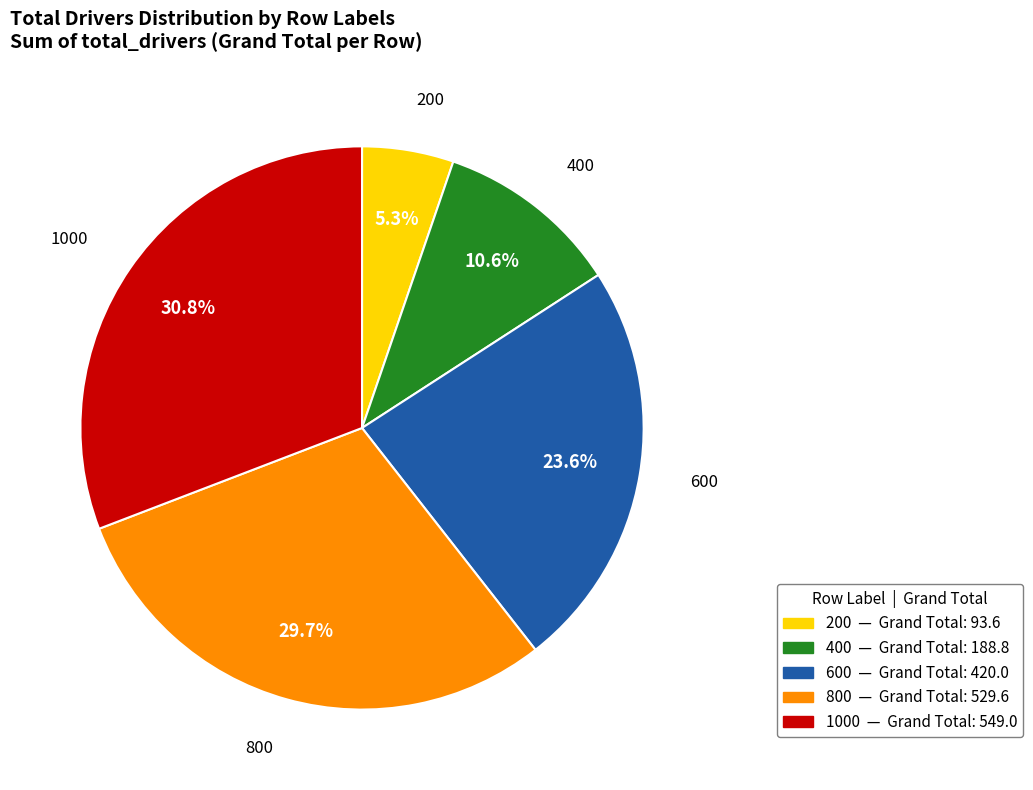

True or false: 400 accounts for 22% of the total.

False